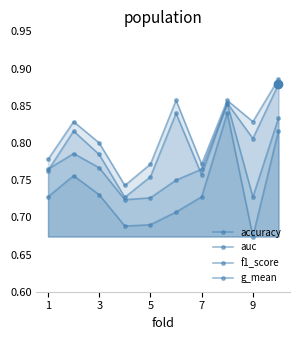

What is the difference between the auc values at 9 and 7?

0.1